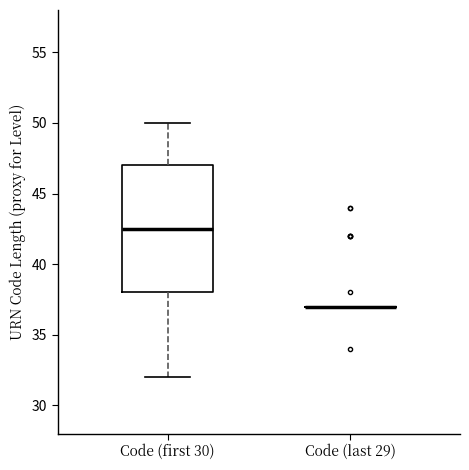

Reading left to right, transcribe this box plot: for each box, give where its median line is, the range the box spans, and where its two whiskers end, as read against the y-axis. The values are not printed on the chart, so give them approximately, as read against the axis.

Code (first 30): median 42.5, box 38.0 to 47.0, whiskers 32.0 to 50.0
Code (last 29): box collapsed to a line at 37.0, whiskers 37.0 to 37.0